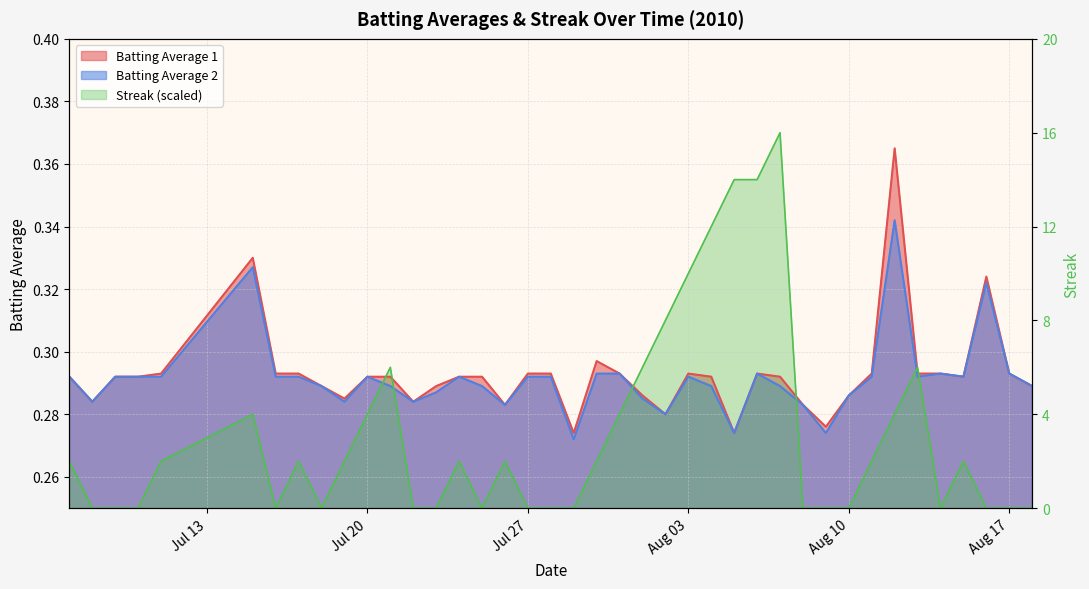

How many intersections are there between Streak and Batting Average 2?

6